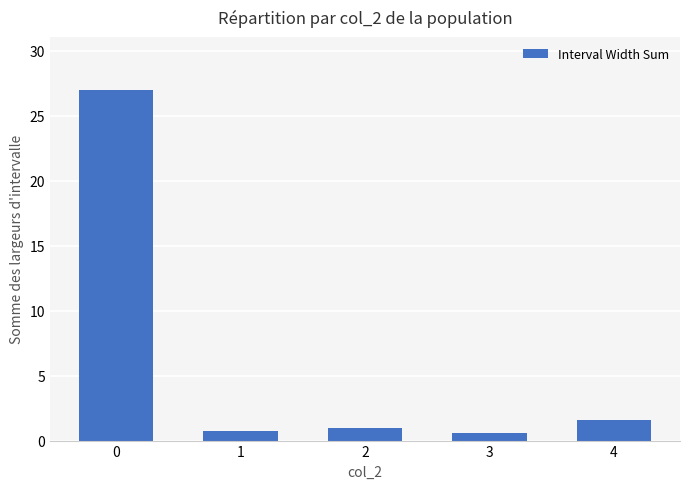

What is the greatest value displayed?

27.0